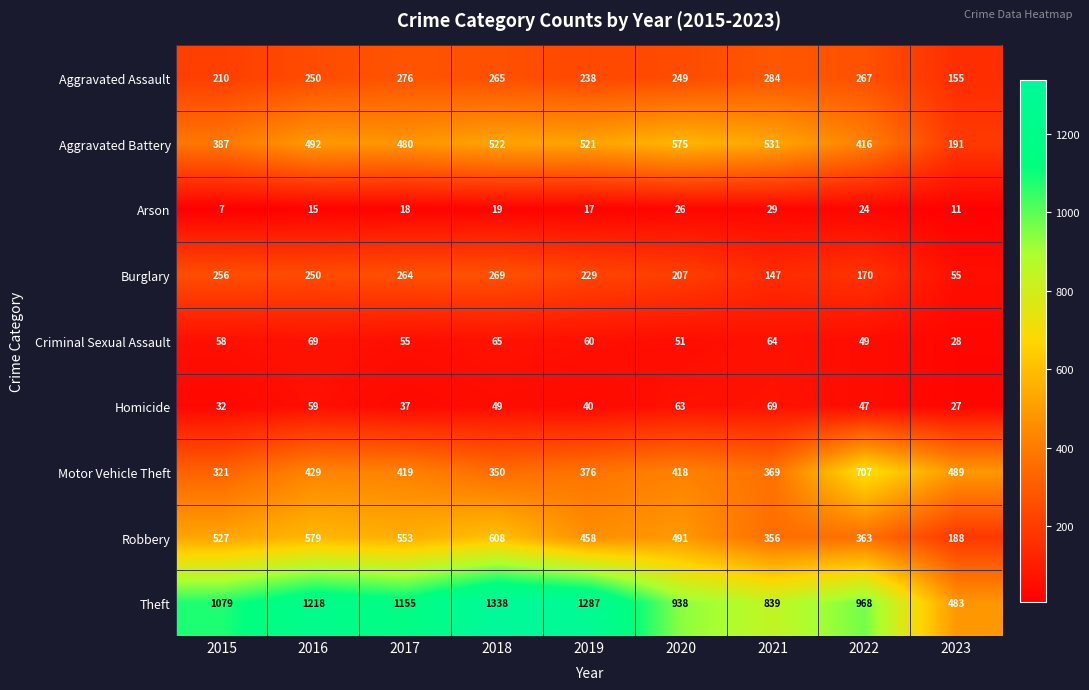

Where is Criminal Sexual Assault nearest to the value 48?

2022